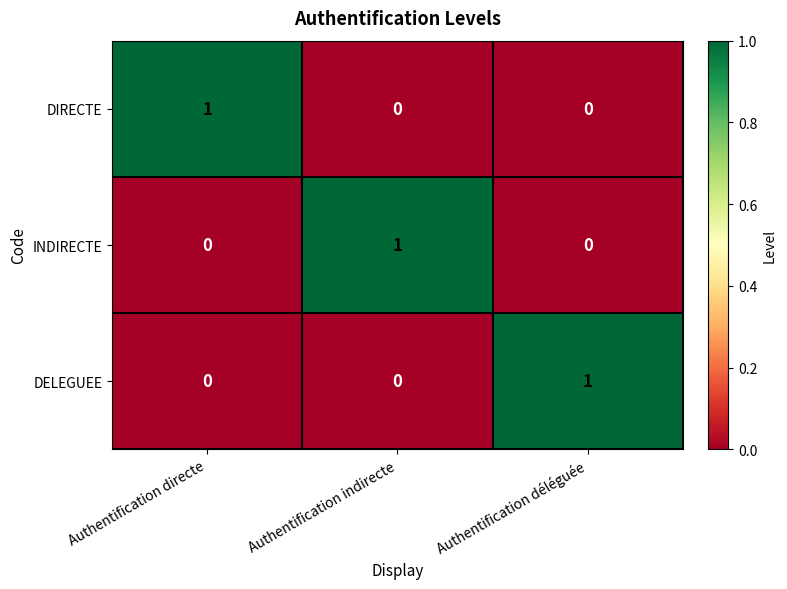

What is the spread (max minus min) of values at Authentification déléguée?

1